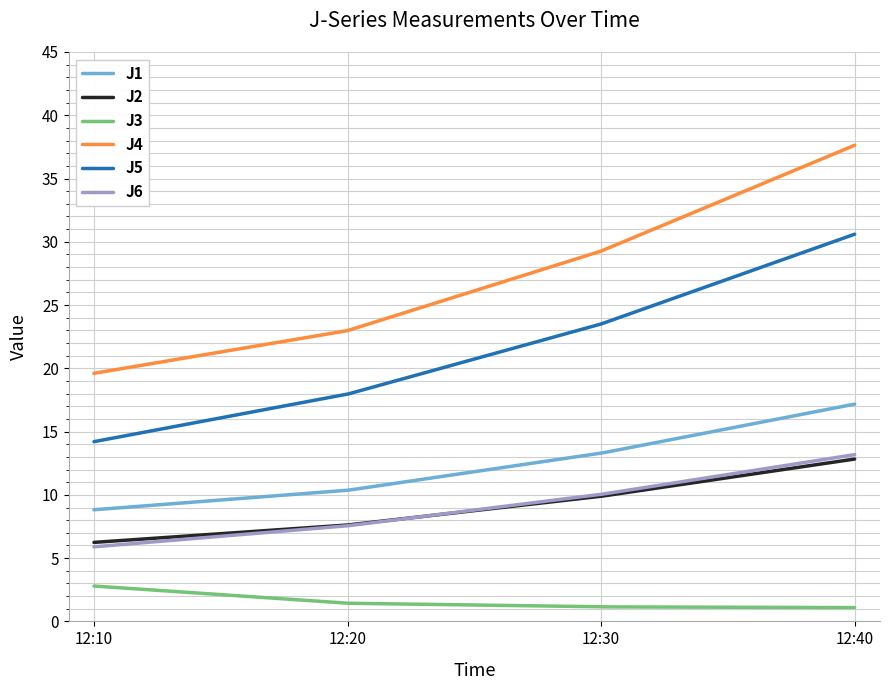

Which series has the largest range (max minus min)?

J4